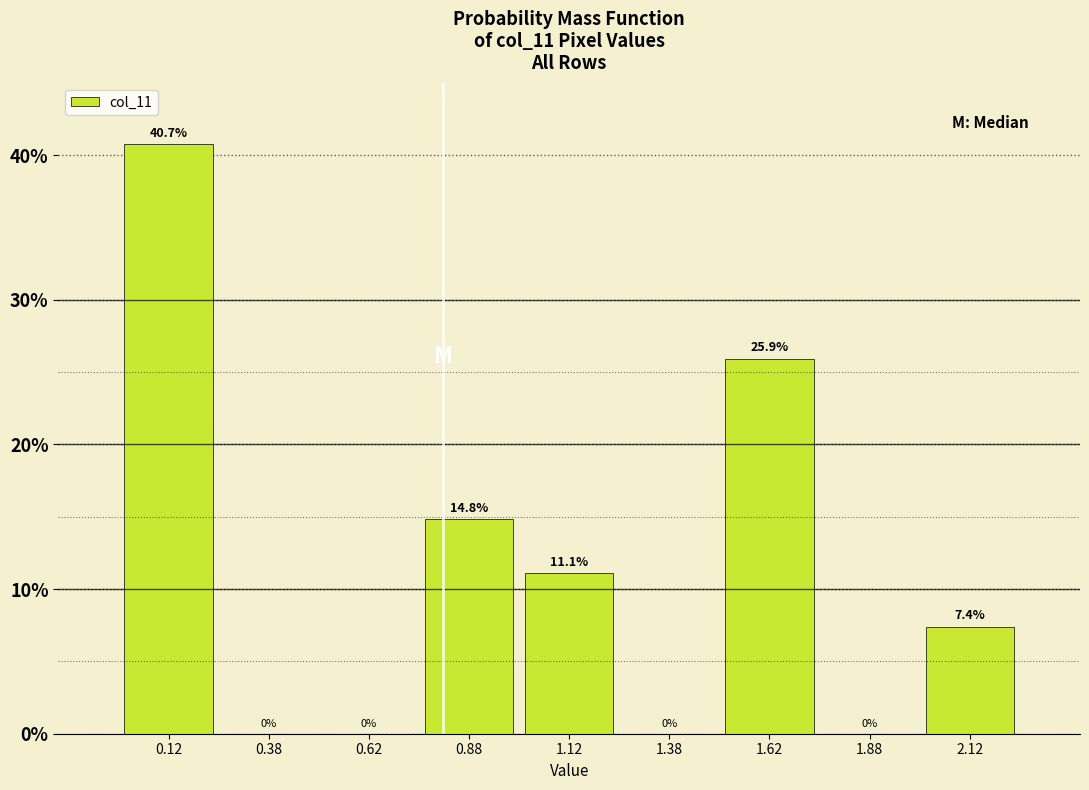

Reading left to right, list every bar in this chart as the range it spans on the x-axis followed by its height.

0.00 to 0.25: 40.7
0.25 to 0.50: 0.0
0.50 to 0.75: 0.0
0.75 to 1.00: 14.8
1.00 to 1.25: 11.1
1.25 to 1.50: 0.0
1.50 to 1.75: 25.9
1.75 to 2.00: 0.0
2.00 to 2.25: 7.4